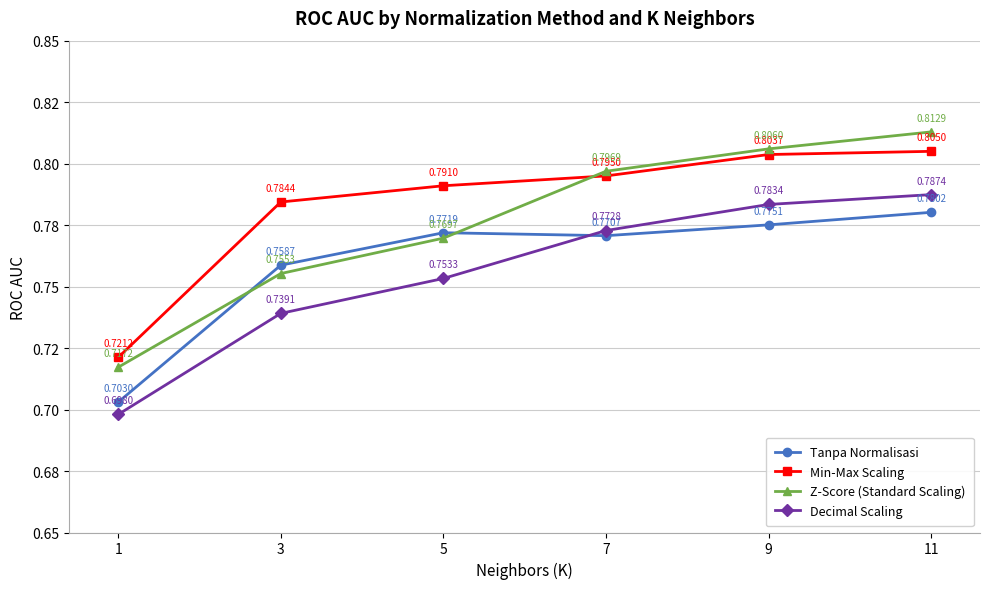

What value does the Z-Score (Standard Scaling) series have at 5?

0.8